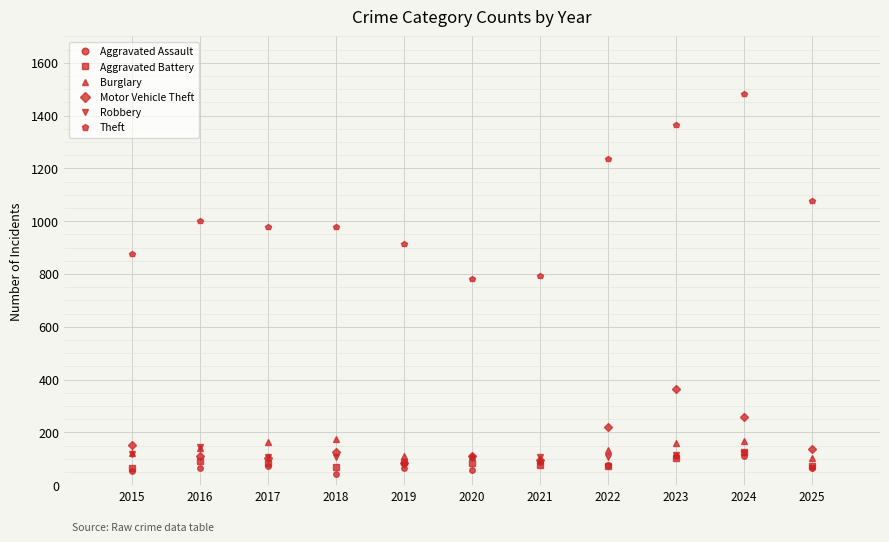

Which series has the largest range (max minus min)?

Theft